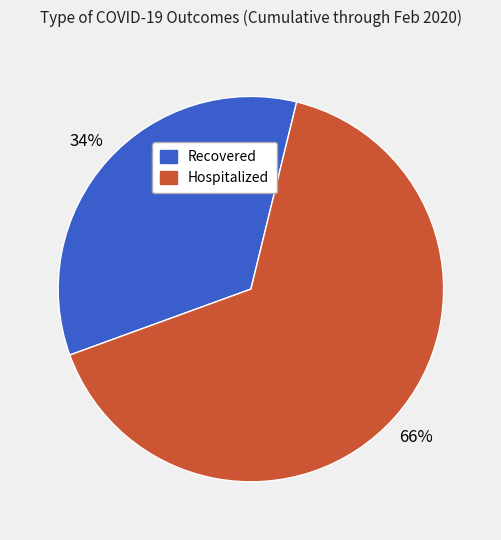

What is the largest slice in the pie chart?

Hospitalized